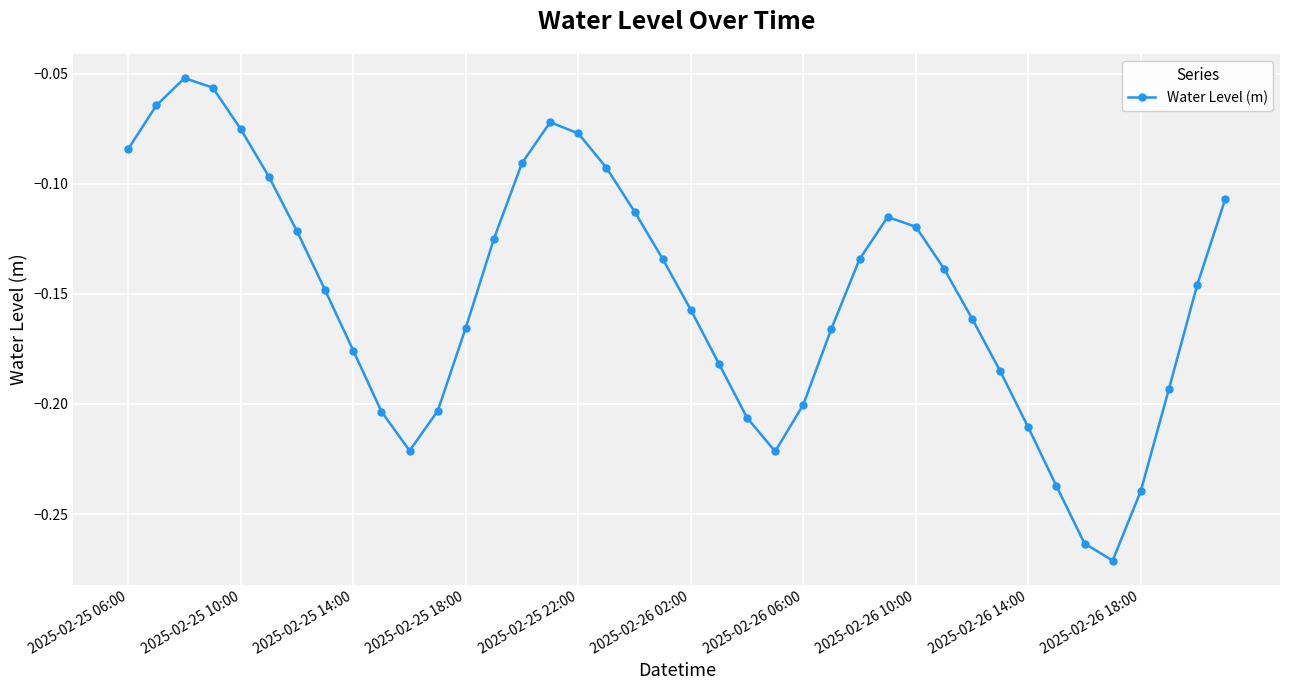

How many points are lower than both their immediate neighbors (excluding endpoints)?

3